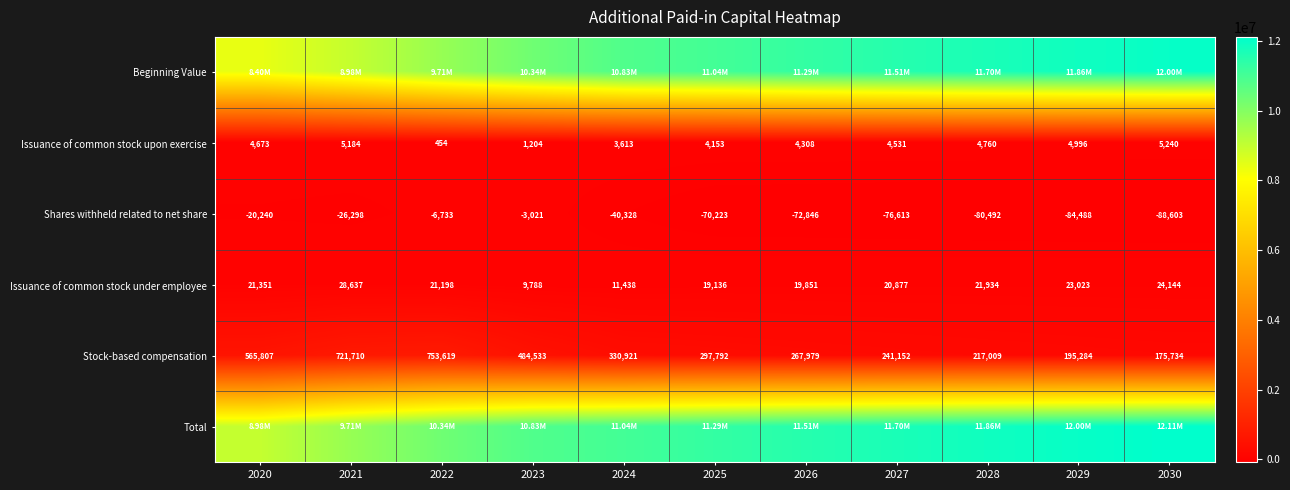

Between 2021 and 2030, which is larger?

2030